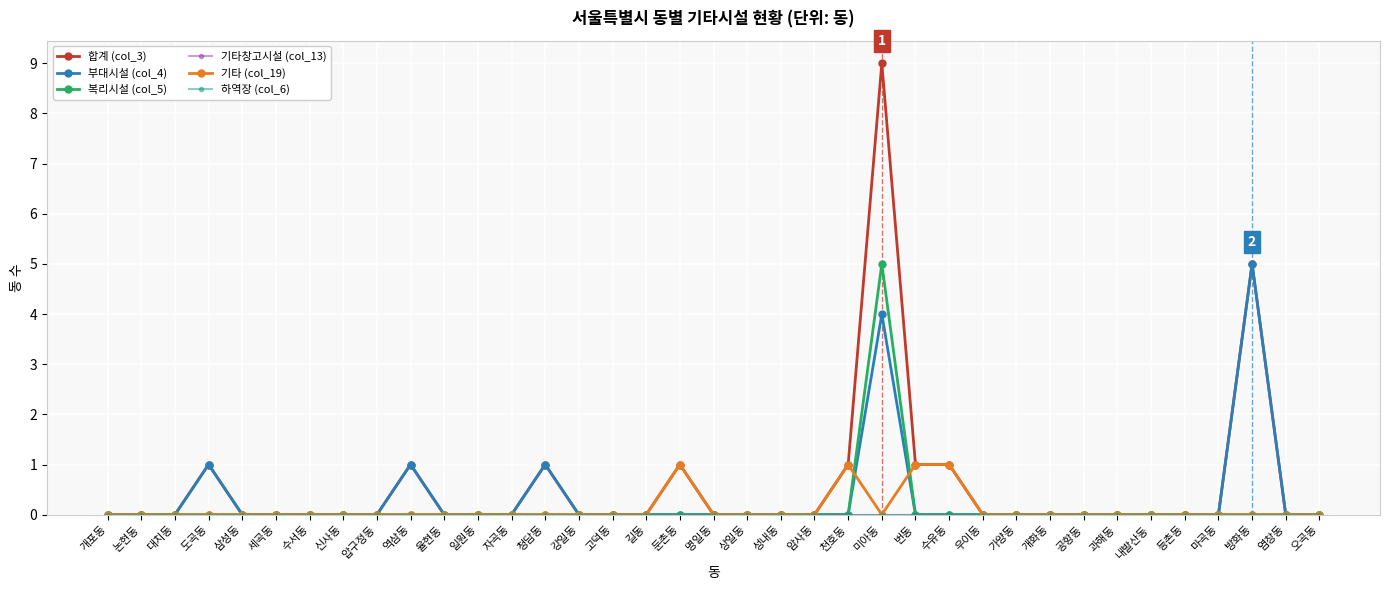

True or false: 복리시설 (col_5) has more than 1 interior local peaks.

False